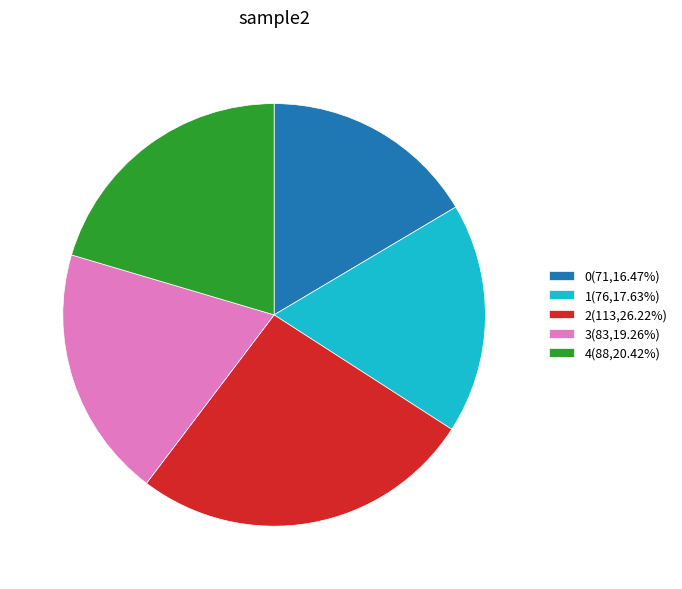

How many segments does this pie chart have?

5